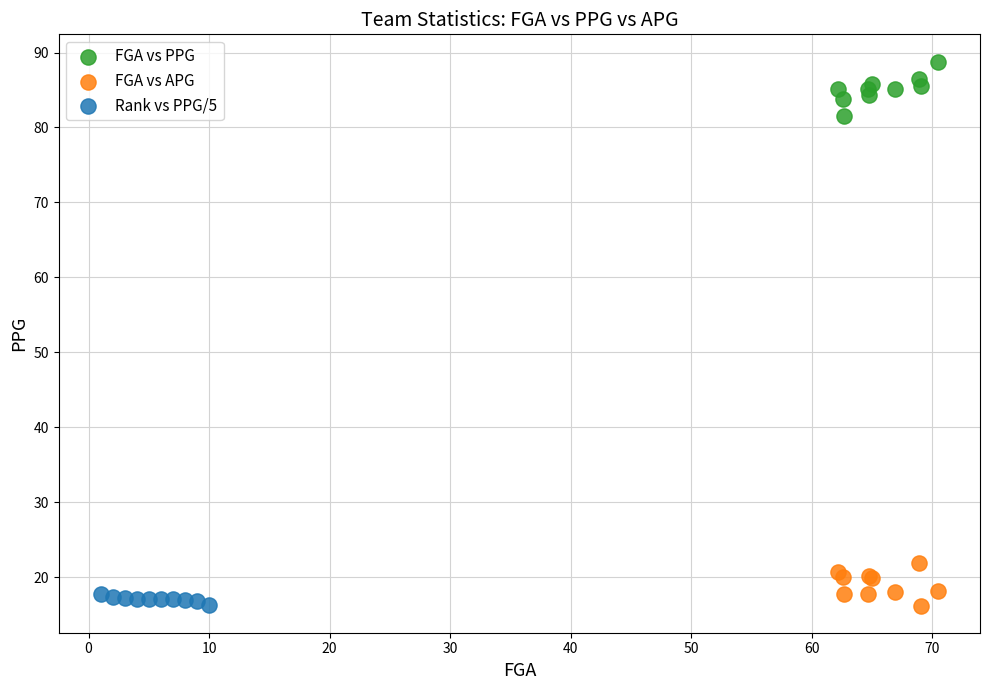

Which series has the widest spread of Y values?

FGA vs PPG